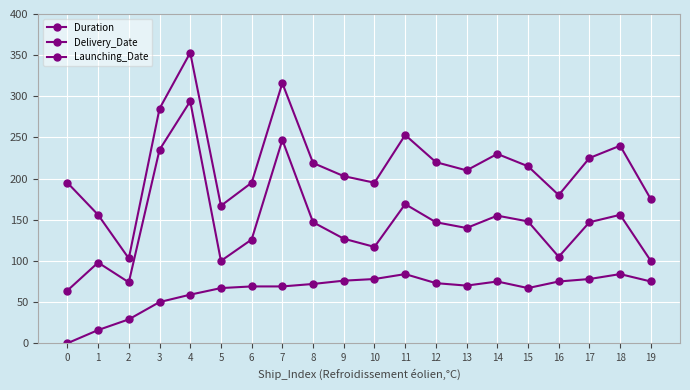

List the series in order of their peak value, lowest first.

Launching_Date, Duration, Delivery_Date